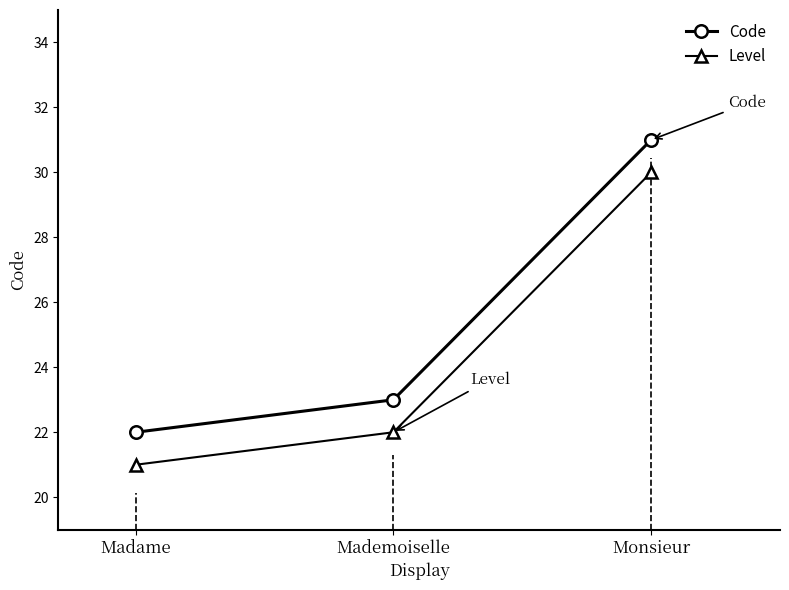

What is the value of the Code point at the 3rd from the left?

31